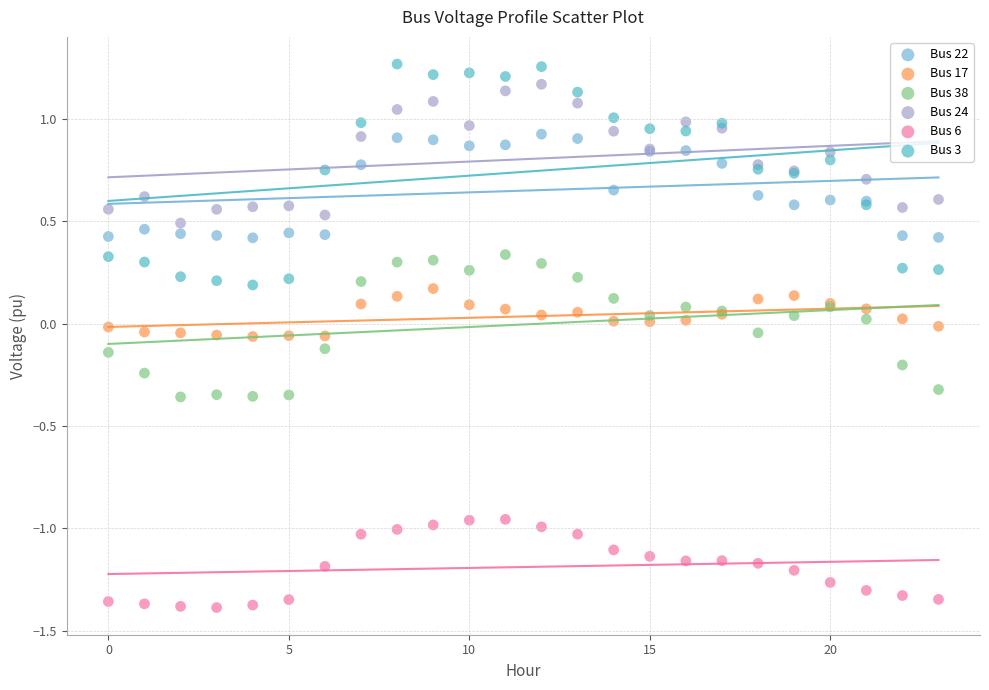

Which series has the widest spread of Y values?

Bus 3